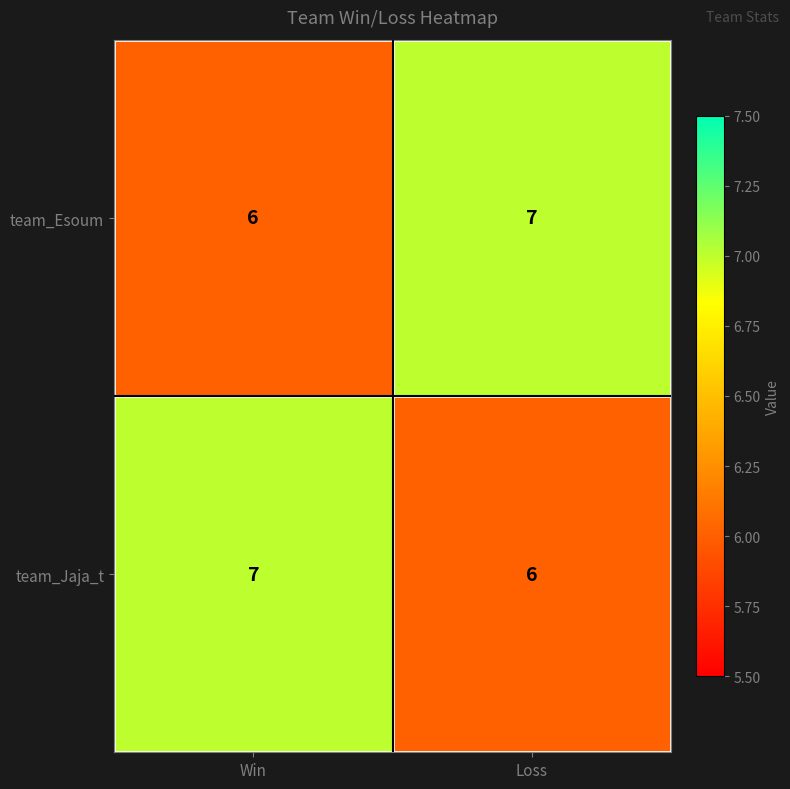

Rank the categories by team_Jaja_t value from highest to lowest.

Win, Loss